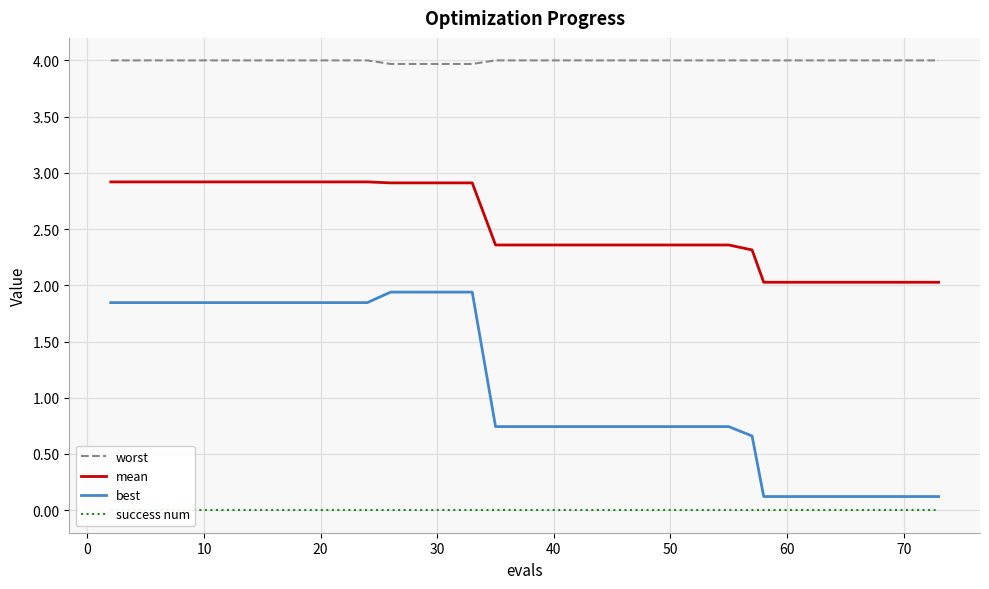

What is the maximum value for best?

1.9